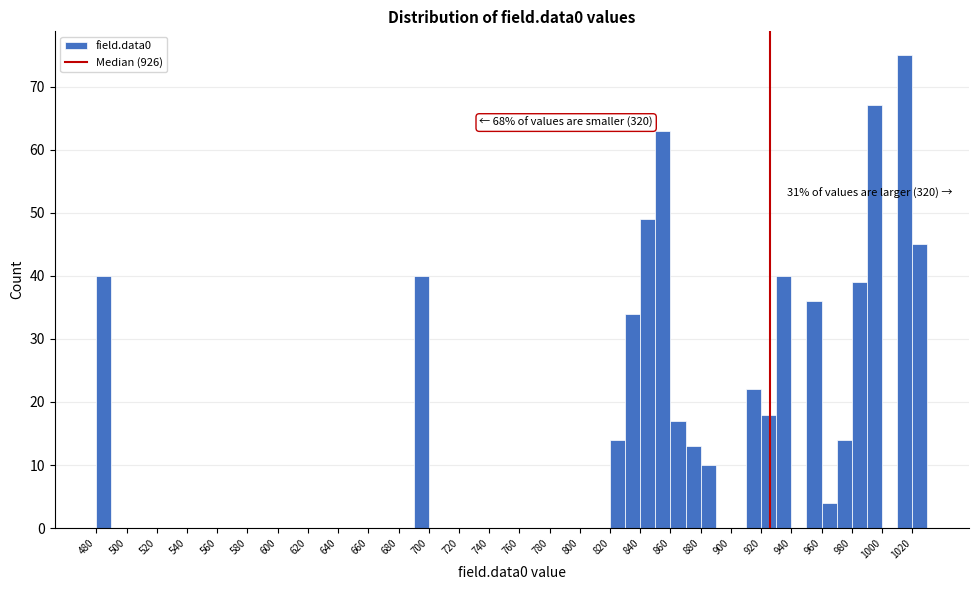

Over which range of the x-axis is the bar tallest?

1010 to 1020